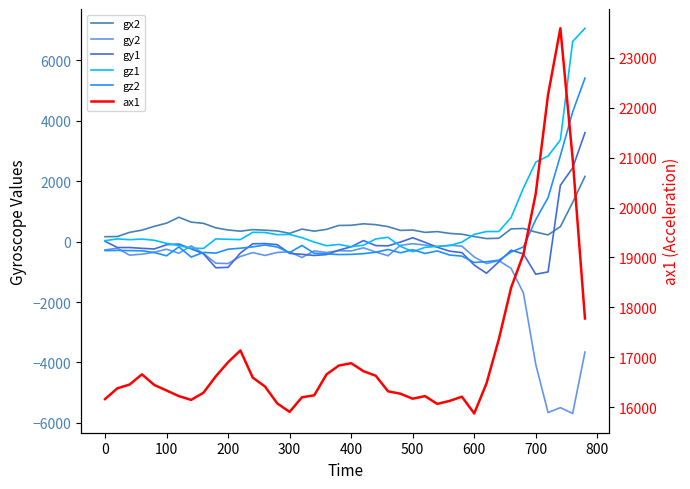

Rank the series by their maximum value, from highest to lowest.

ax1, gz1, gz2, gy1, gx2, gy2